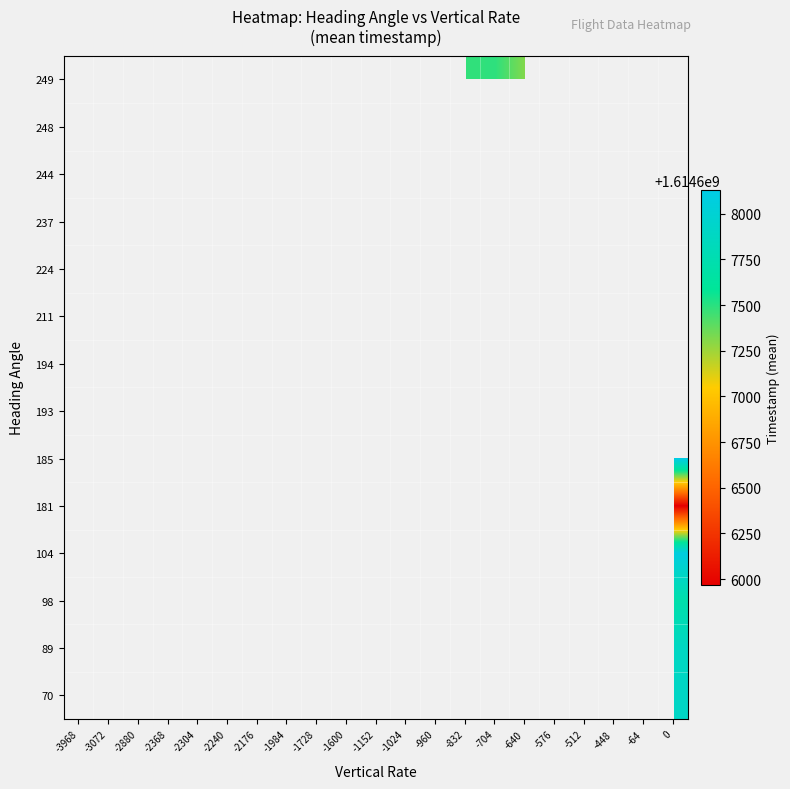

How many distinct data groups are displayed?

14